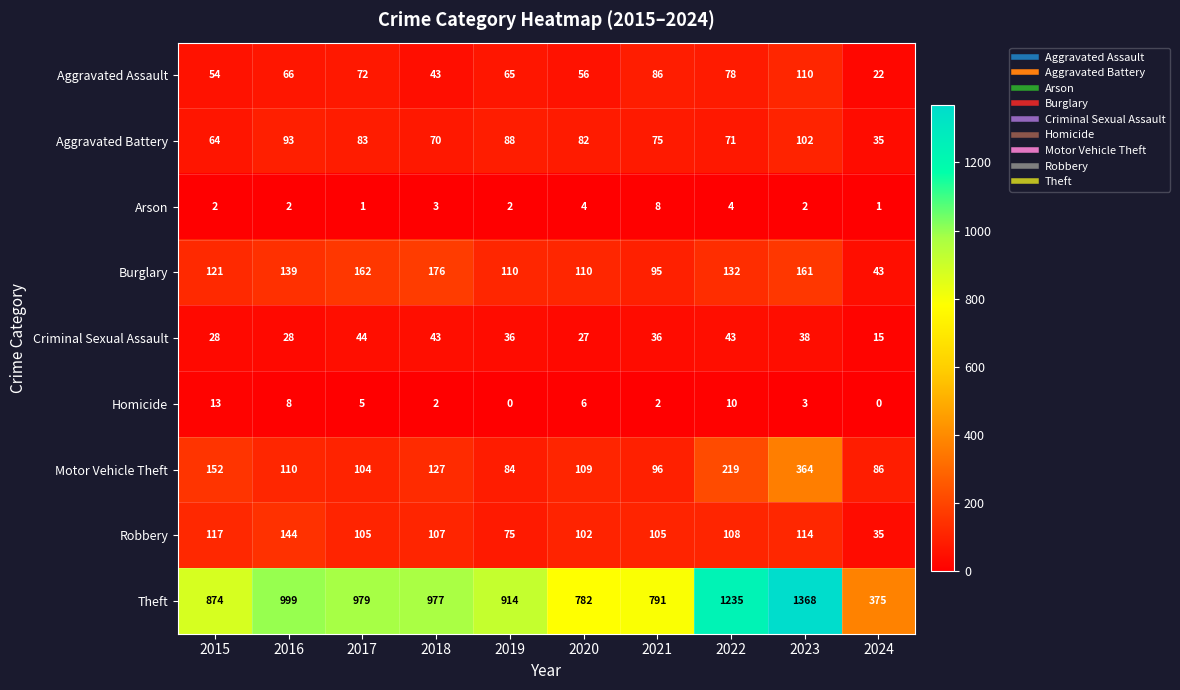

Which category has the highest value across all series?

2023